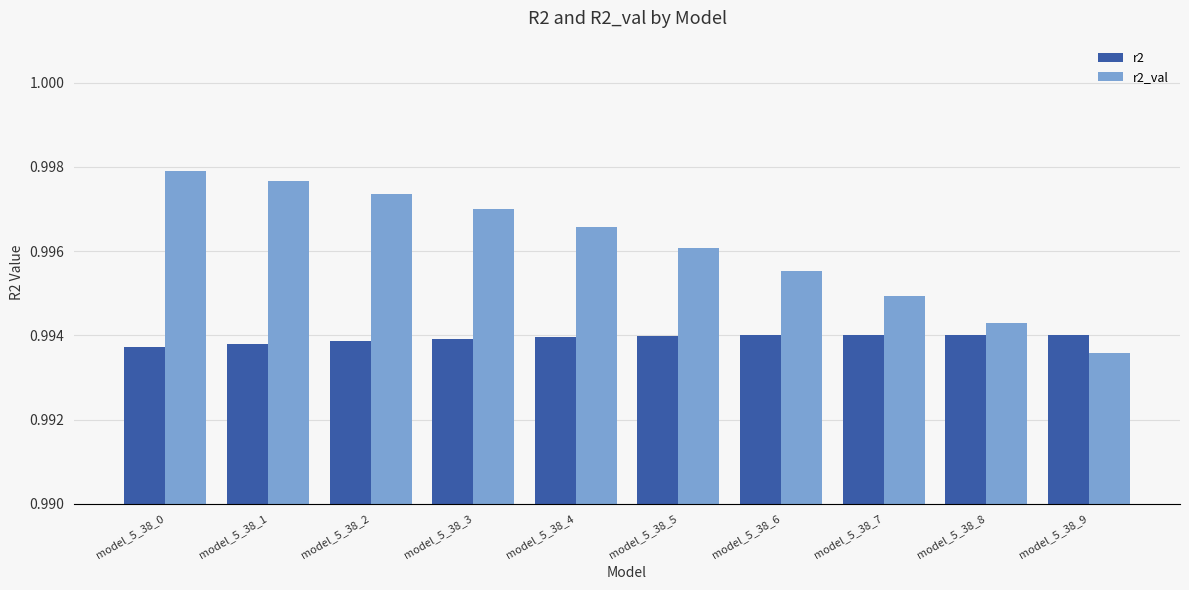

How many r2_val values are between 0 and 1?

10